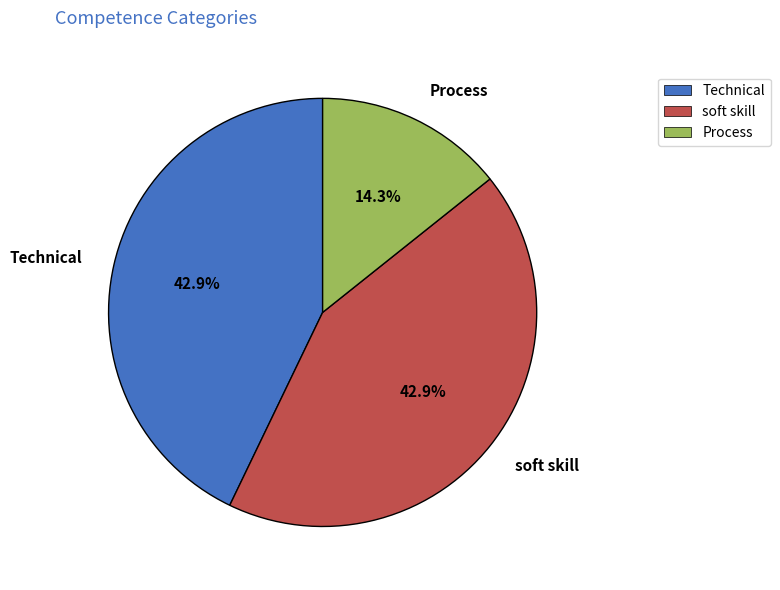

Is there any slice that represents more than half of the pie?

No